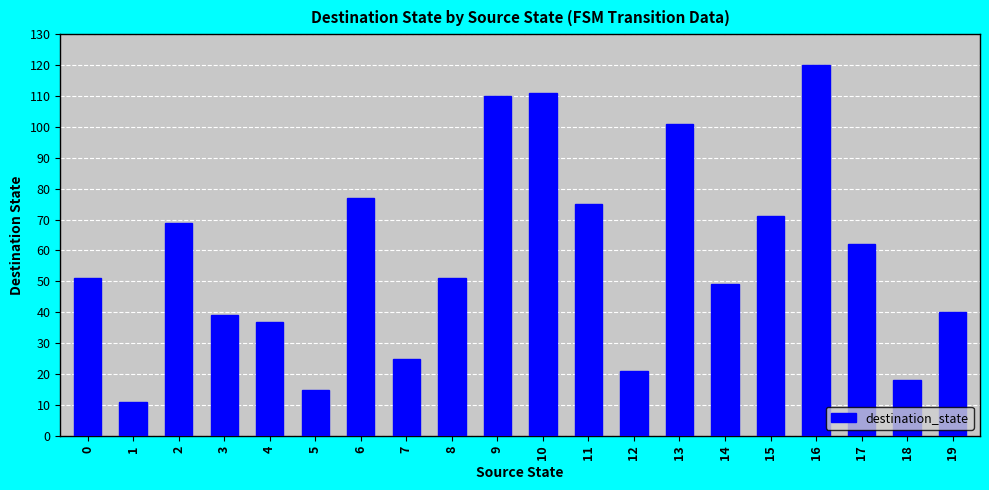

What is the value of the 8th bar from the left?

25